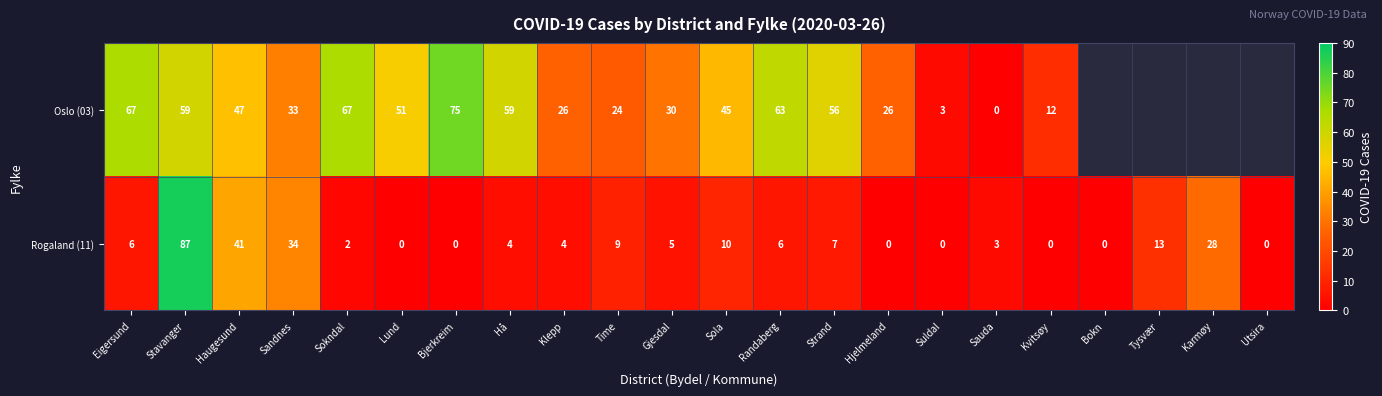

The value of Rogaland (11) at Sauda is 1. True or false?

False